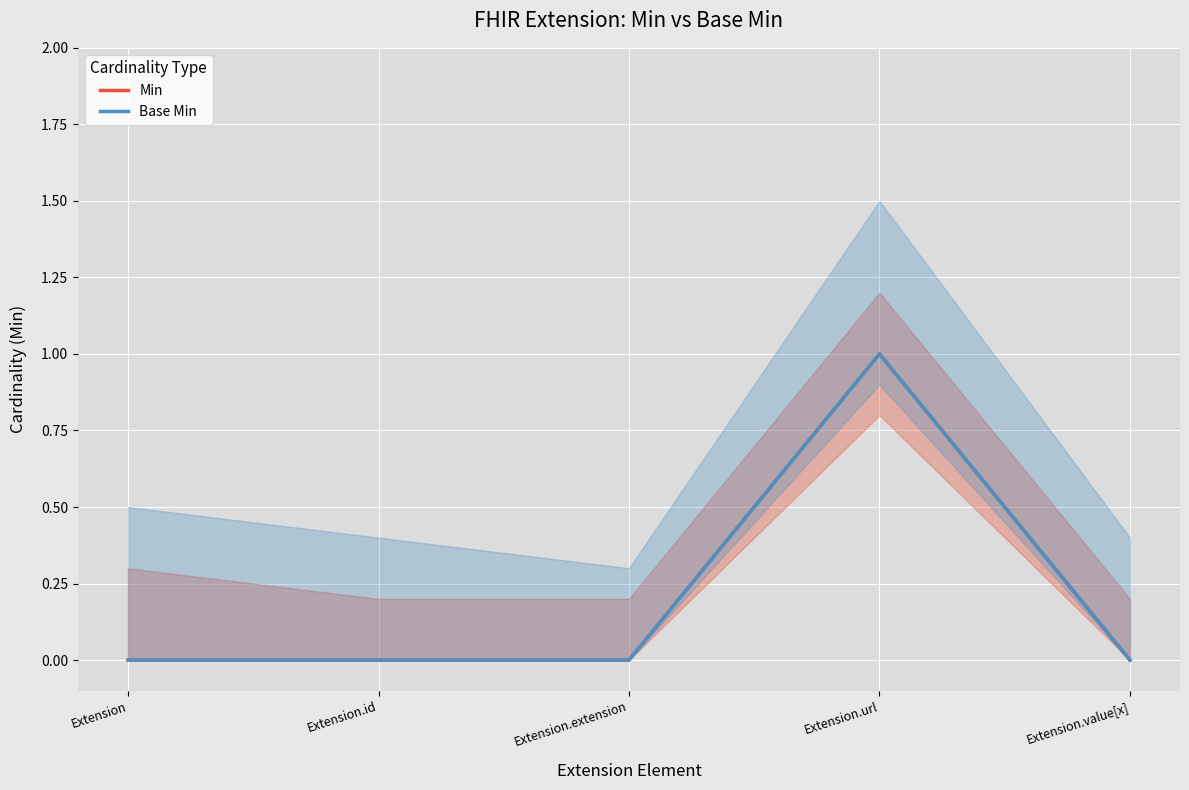

What are all the series names shown in the legend?

Min, Base Min